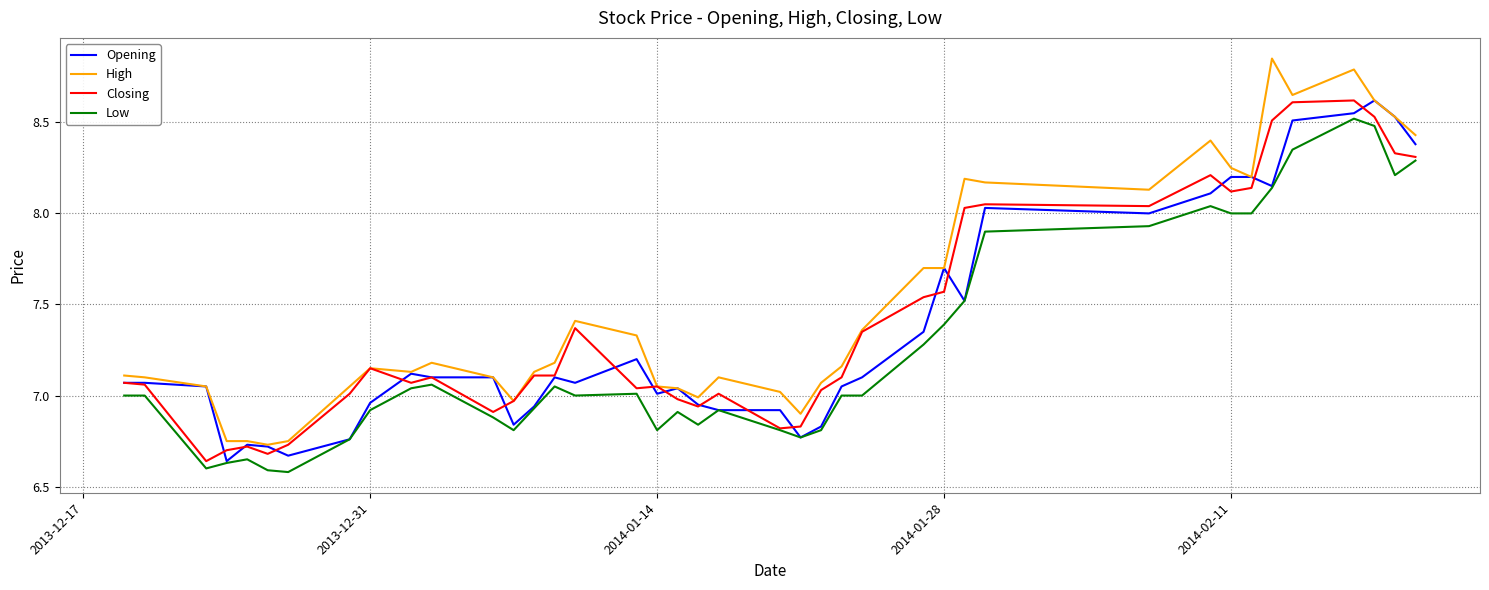

What are all the series names shown in the legend?

Opening, High, Closing, Low